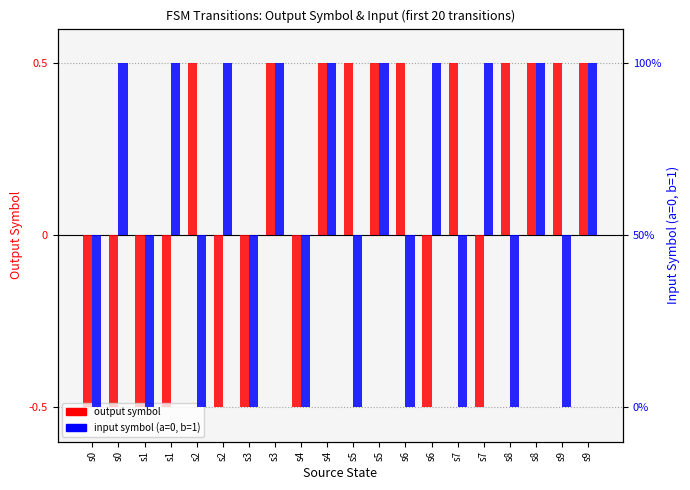

True or false: output_symbol has a value of -0.3 at s6.

False